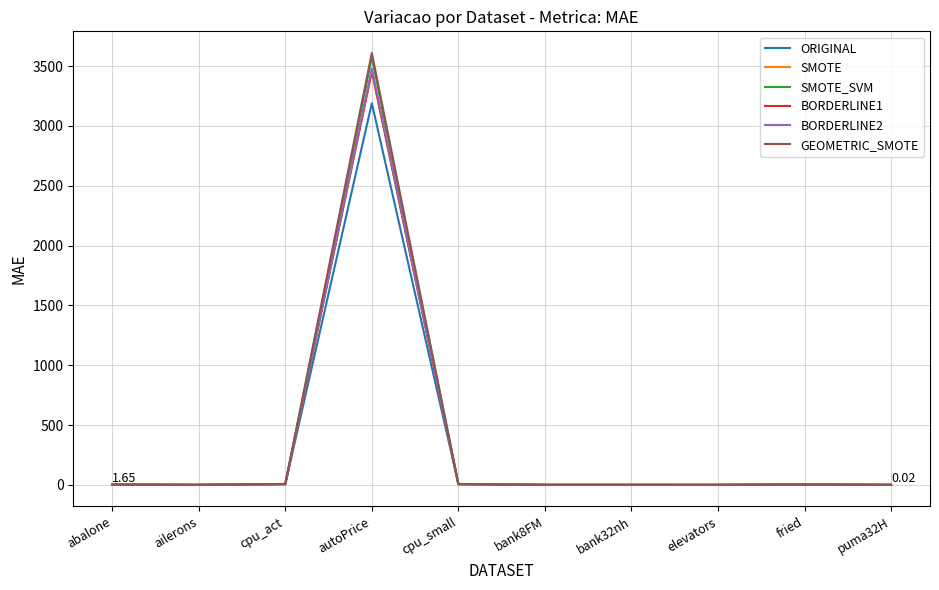

Is it true that BORDERLINE2 equals 2.6 at fried?

True